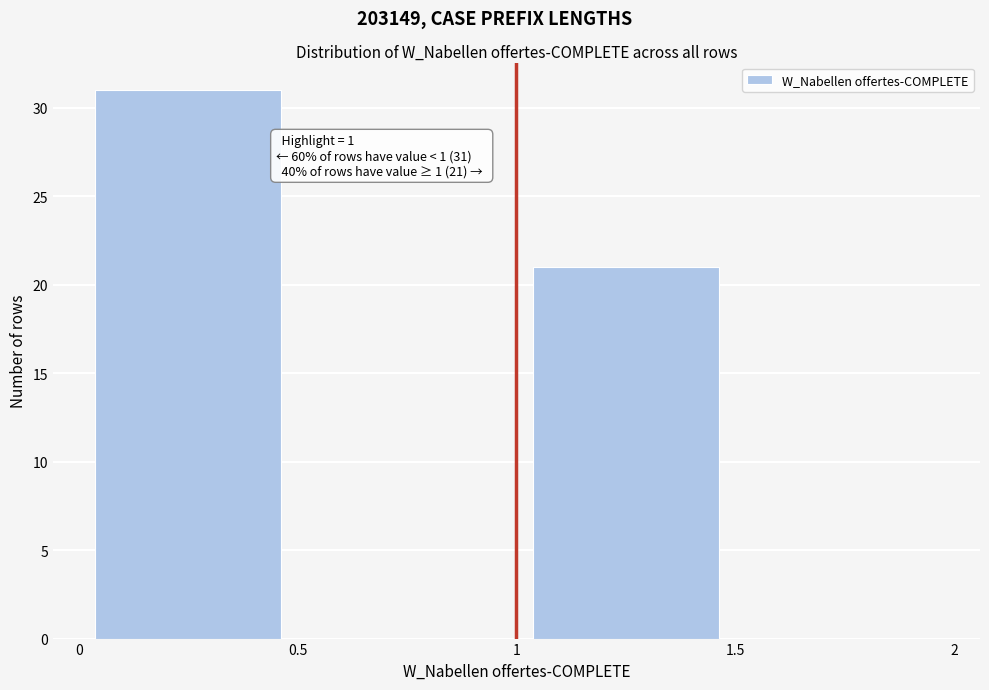

Which range on the x-axis has the tallest bar?

0 to 0.5